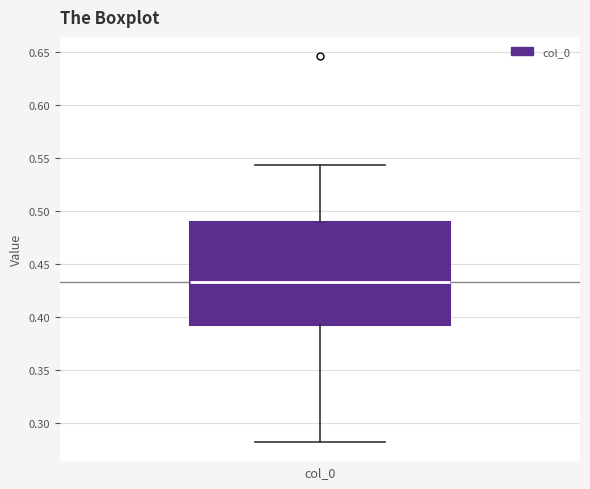

Transcribe this box plot: give where the median line is, the range the box spans, and where the two whiskers end, as read against the y-axis. The values are not printed on the chart, so give them approximately, as read against the axis.

median 0.435, box 0.390 to 0.490, whiskers 0.280 to 0.545